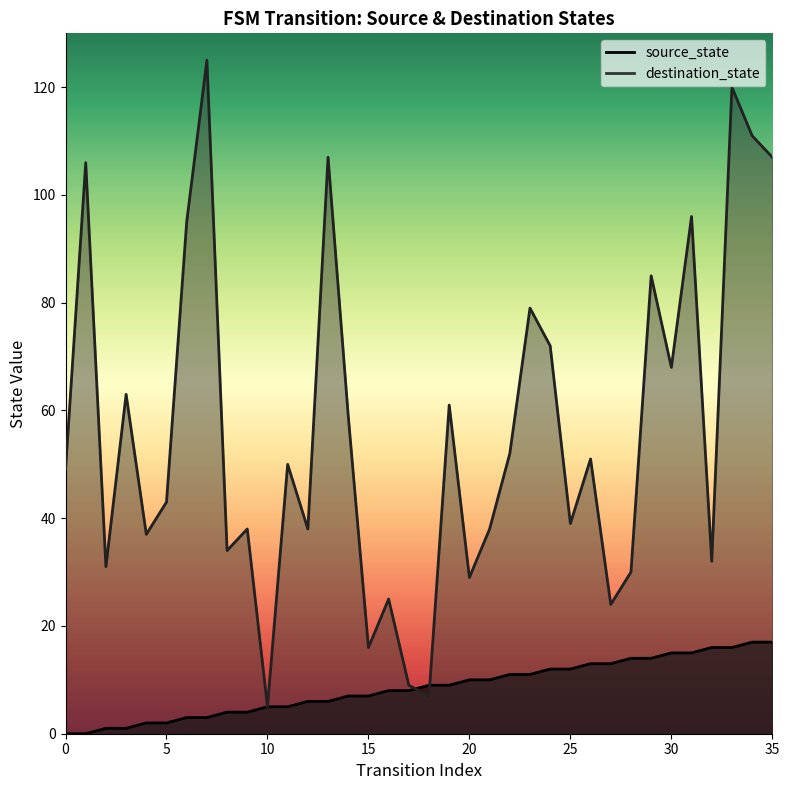

At how many categories does at least one series exceed 80?

9